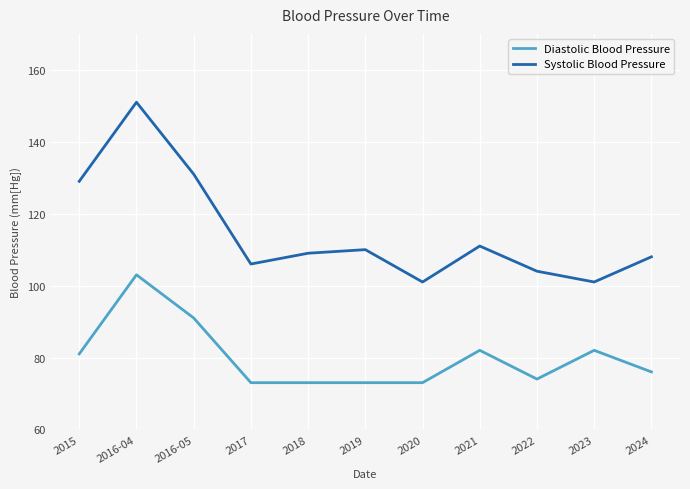

What is the sum of all Systolic Blood Pressure values?

1261